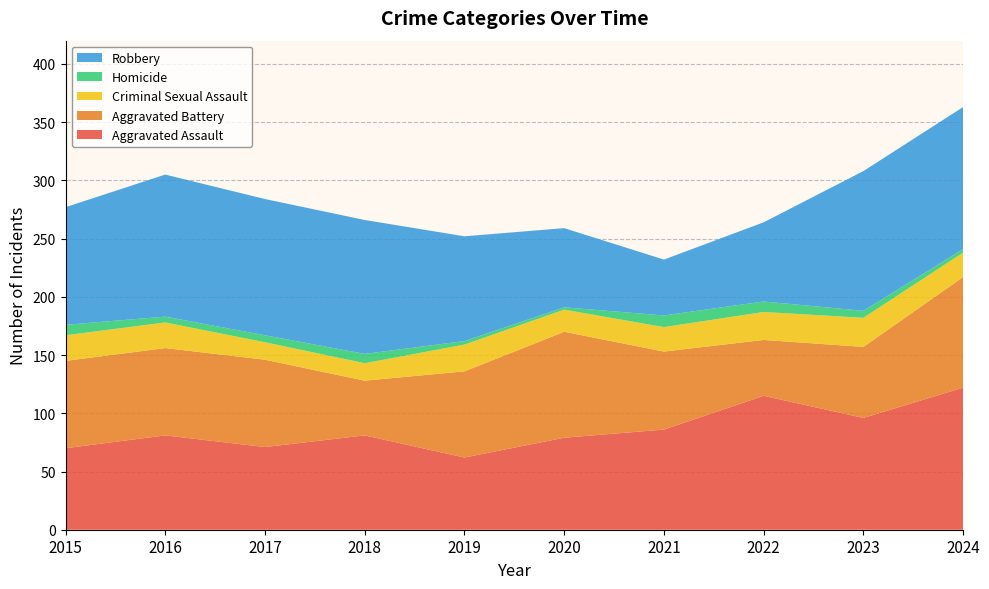

Reading left to right, list all the values displayed in this chart.

Aggravated Assault: 2015=70	2016=81	2017=71	2018=81	2019=62	2020=79	2021=86	2022=115	2023=96	2024=122
Aggravated Battery: 2015=75	2016=75	2017=75	2018=47	2019=74	2020=91	2021=67	2022=48	2023=61	2024=95
Criminal Sexual Assault: 2015=22	2016=22	2017=15	2018=15	2019=23	2020=19	2021=21	2022=24	2023=25	2024=21
Homicide: 2015=9	2016=5	2017=6	2018=8	2019=3	2020=2	2021=10	2022=9	2023=6	2024=3
Robbery: 2015=101	2016=122	2017=117	2018=115	2019=90	2020=68	2021=48	2022=68	2023=120	2024=122